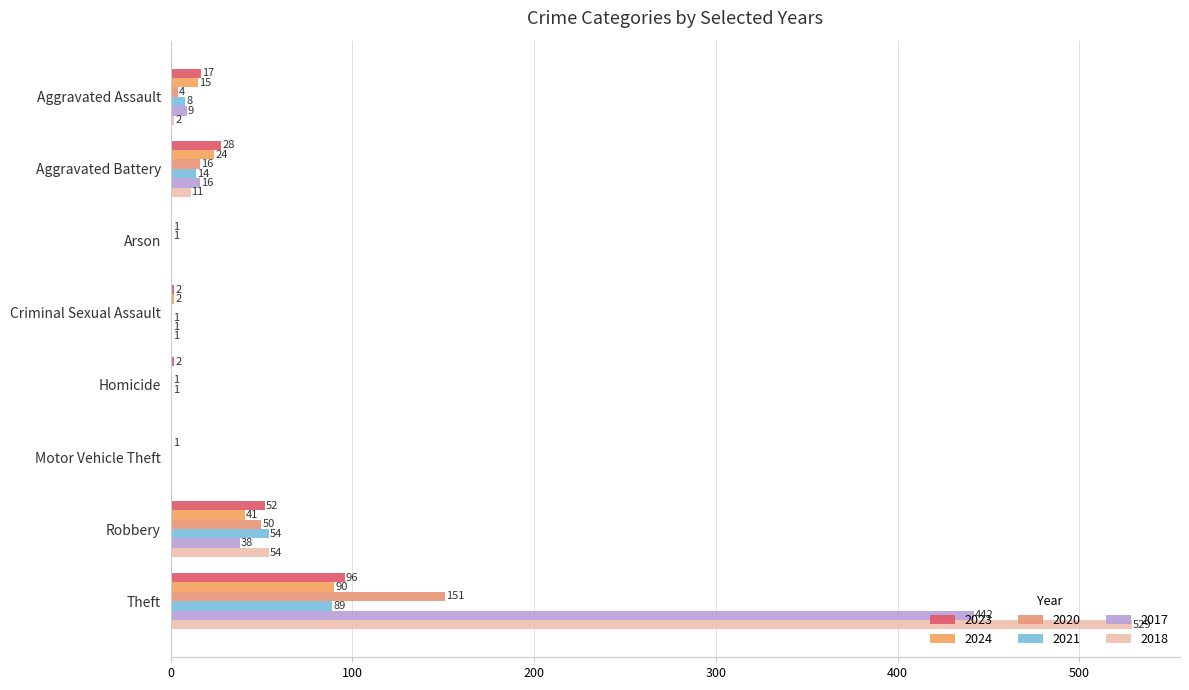

At which label does 2021 reach its minimum?

Arson